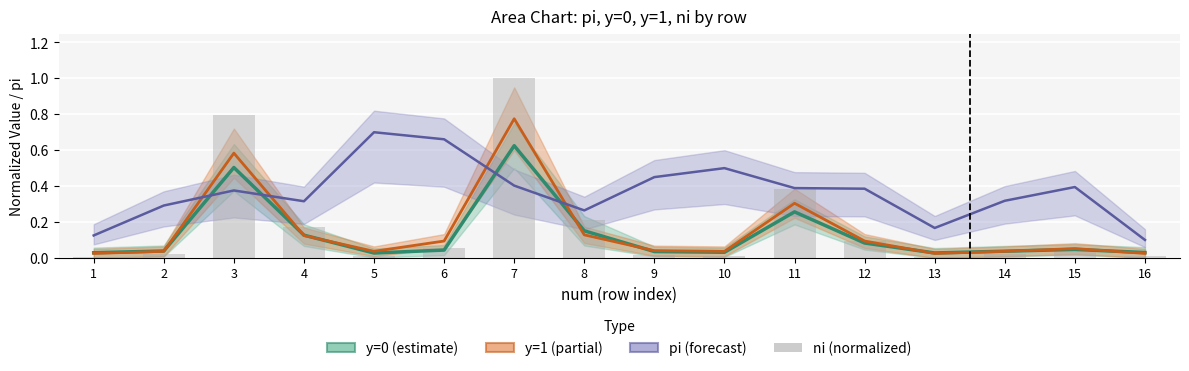

Which series has the widest spread of values?

ni (normalized)